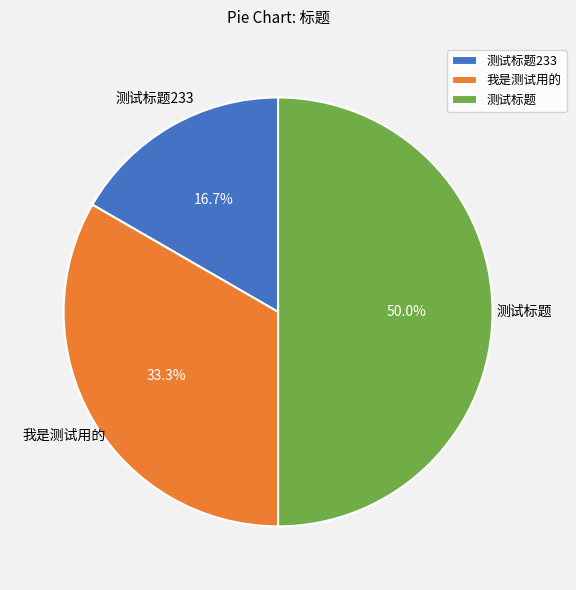

What is the ratio of the value at 测试标题233 to the value at 测试标题?

0.3